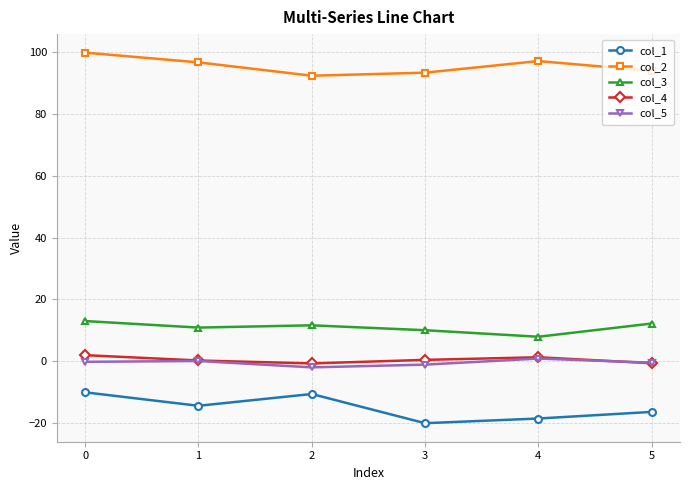

Does the chart display data point markers on the line(s)?

Yes